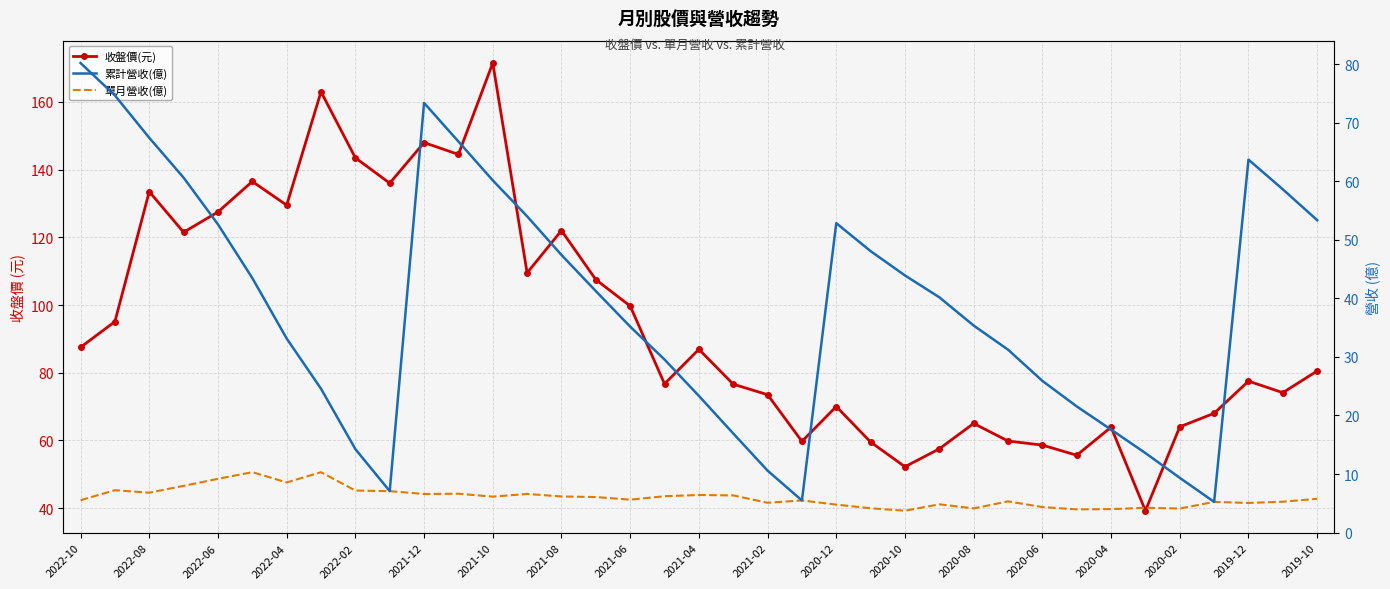

At how many categories does at least one series exceed 30?

37